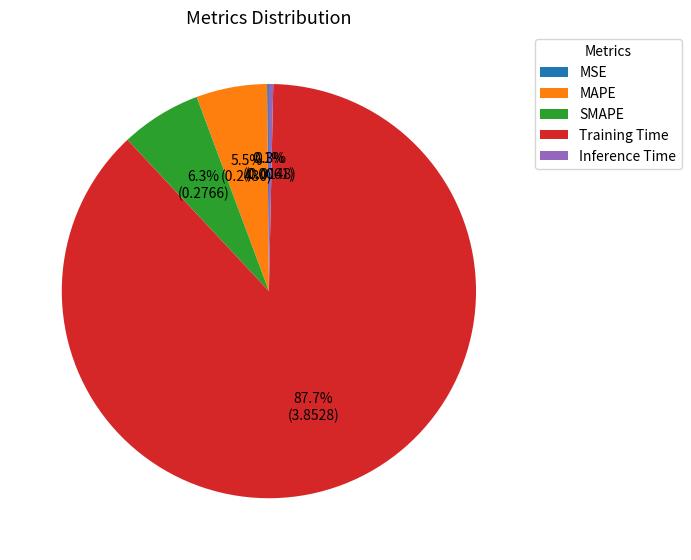

How much of the chart is everything except Inference Time?

99.7%